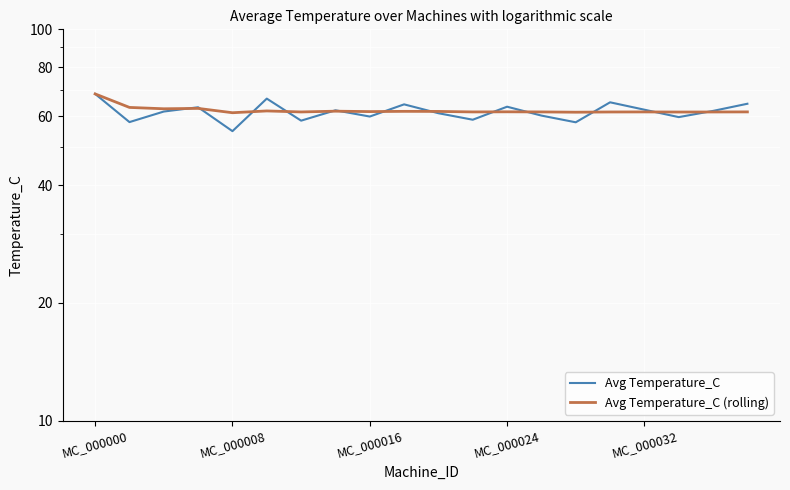

Read the Avg Temperature_C value at 6.

58.4